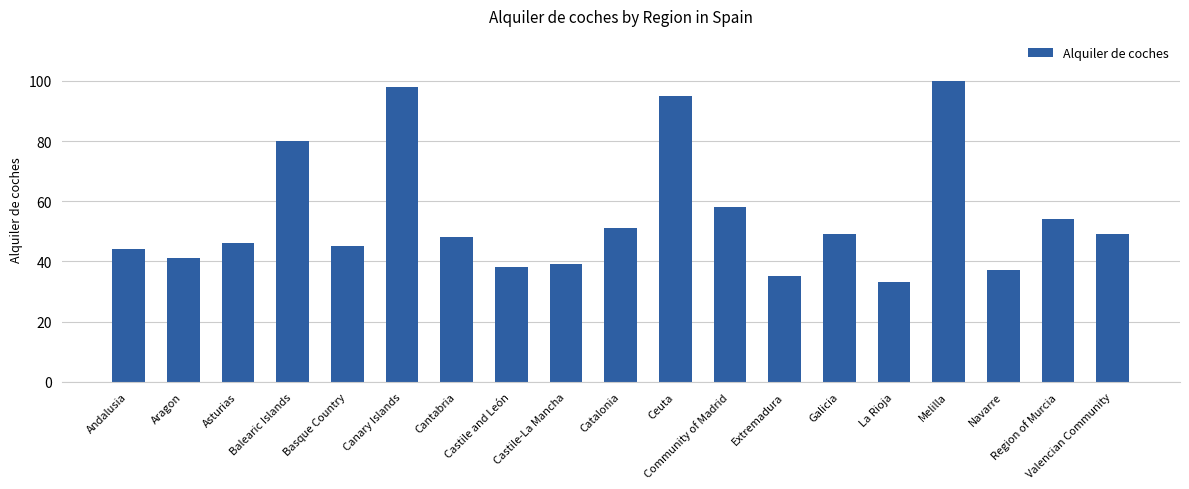

What is the label of the 3rd bar from the right?

Navarre